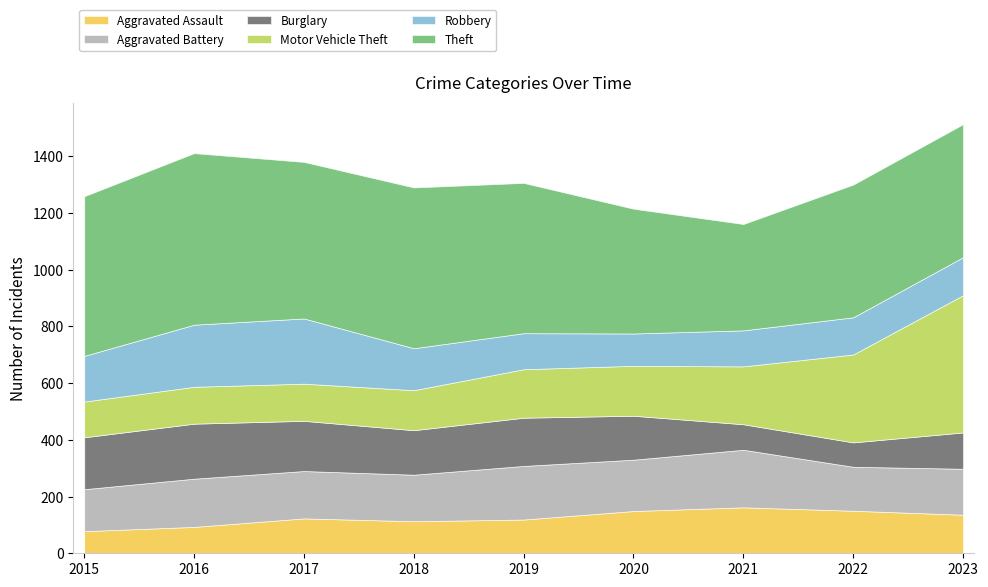

Where do Motor Vehicle Theft and Theft first cross each other?

2022 and 2023